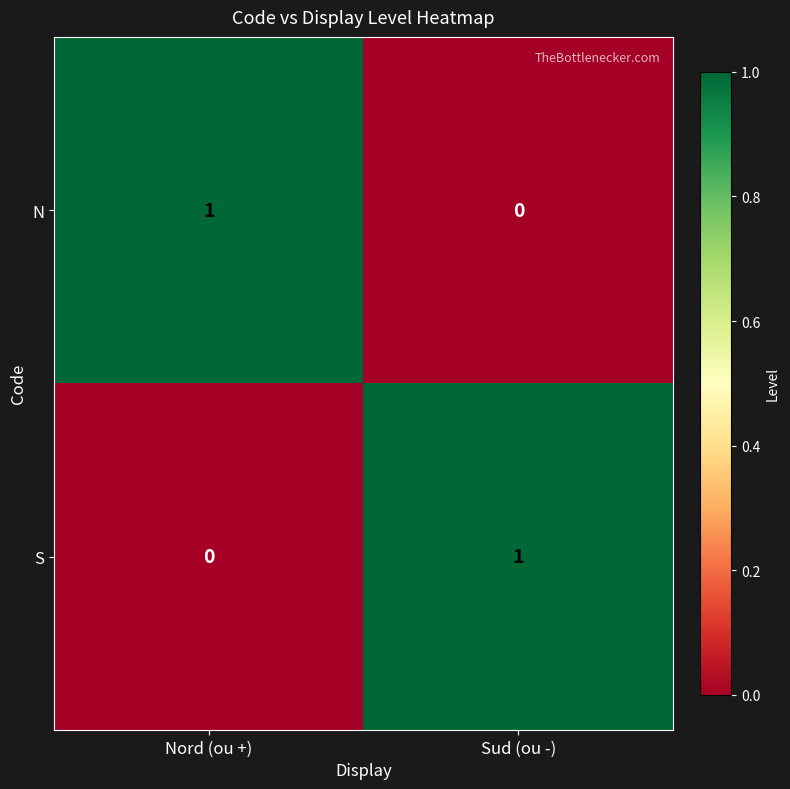

Which category has the highest value in the N series?

Nord (ou +)